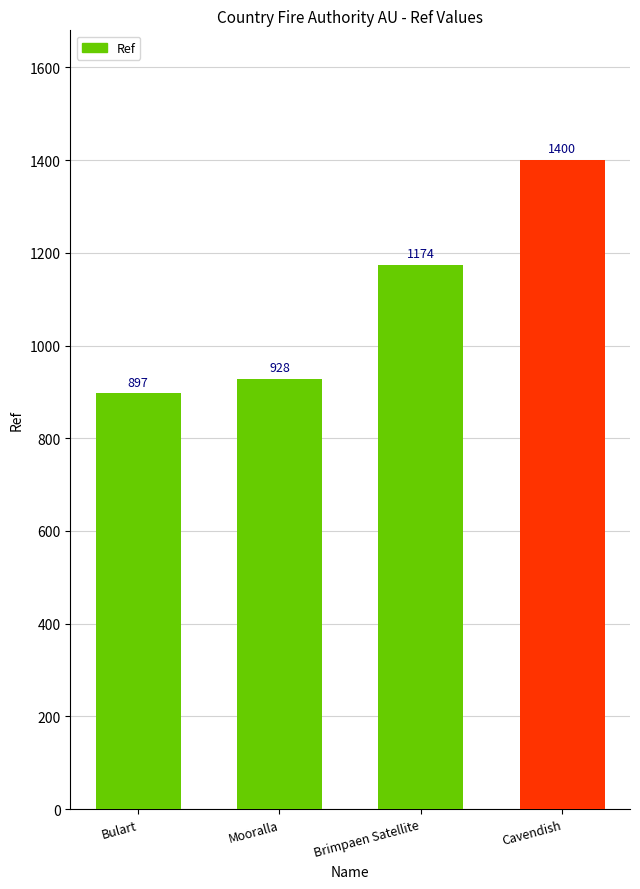

What is the label of the 4th bar from the left?

Cavendish